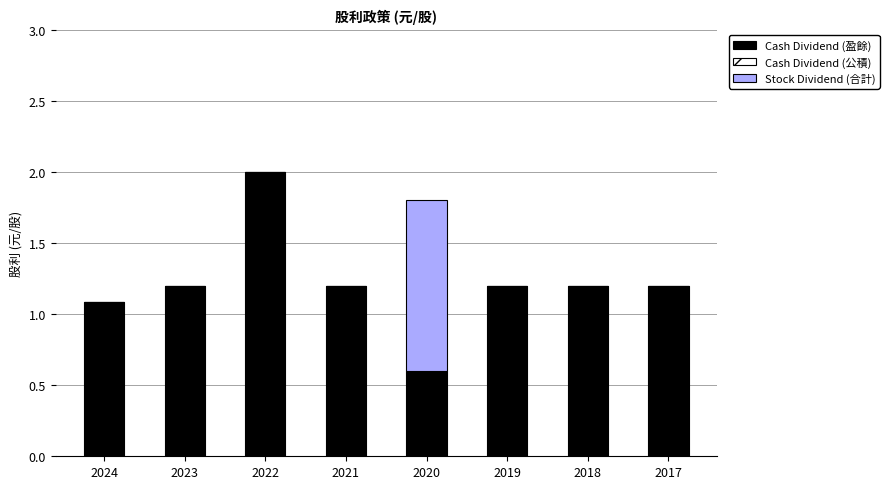

Reading left to right, list the values for the Cash Dividend (盈餘) series.

2024=1.1	2023=1.2	2022=2.0	2021=1.2	2020=0.6	2019=1.2	2018=1.2	2017=1.2